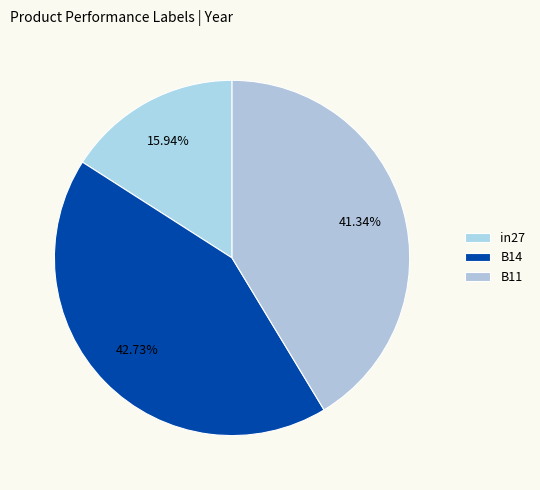

The in27 slice represents 24% of the pie. True or false?

False